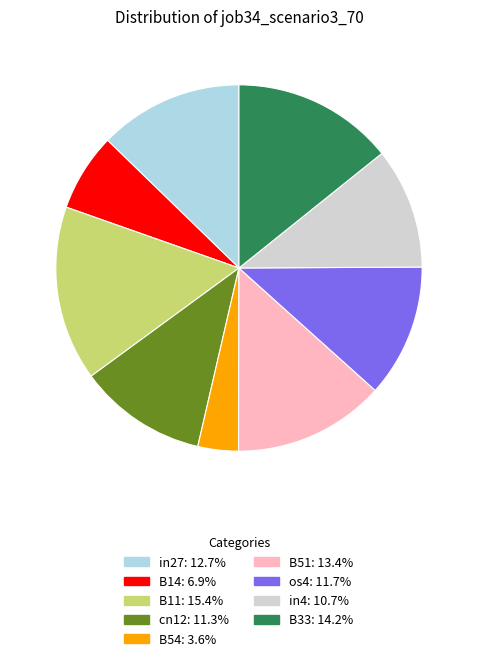

Which category has the biggest portion of the pie?

B11